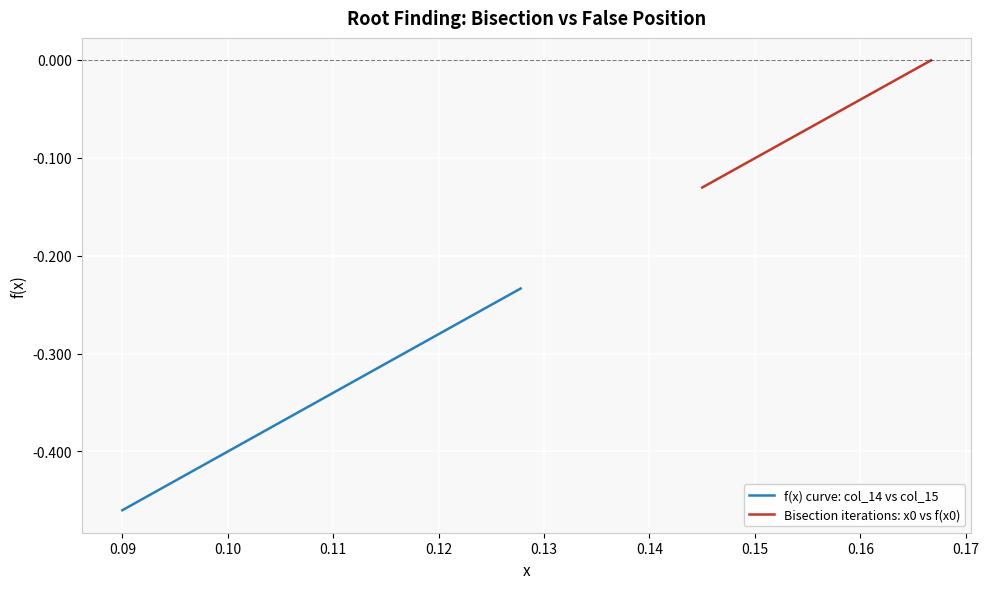

What is the minimum value shown in the chart?

-0.5